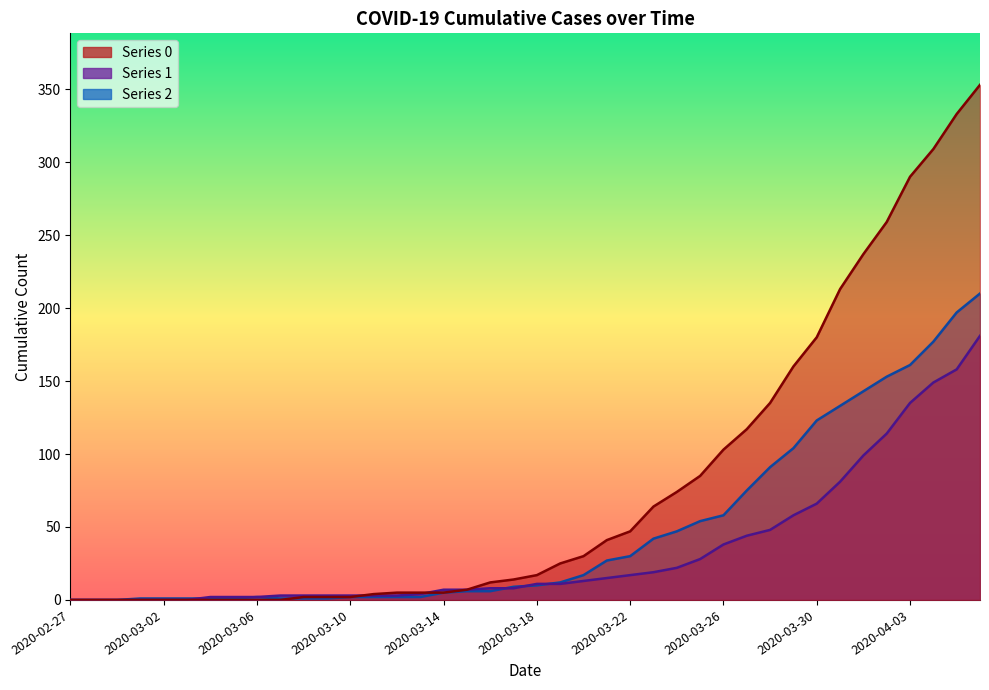

What is the sum of all 1 values?

1365